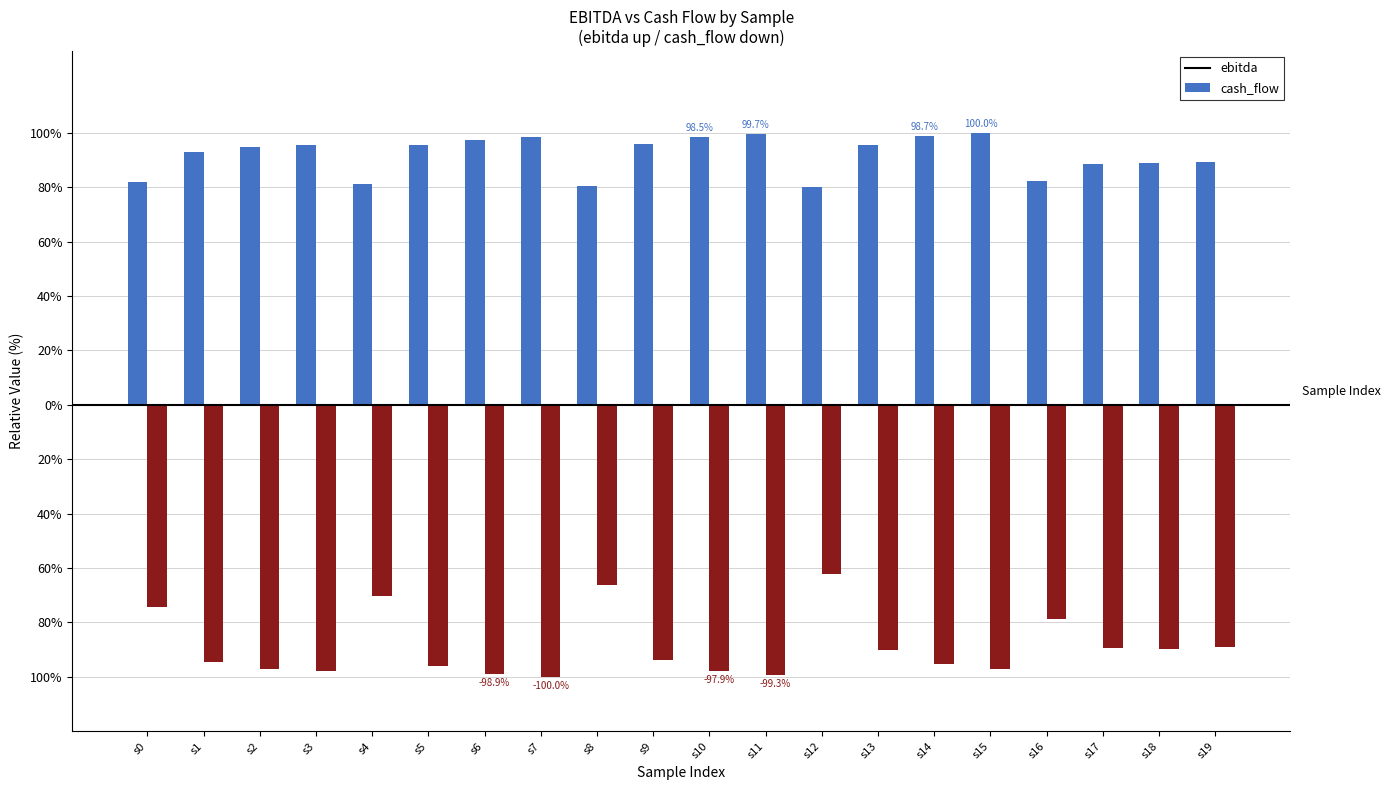

Does the chart contain stacked bars?

No